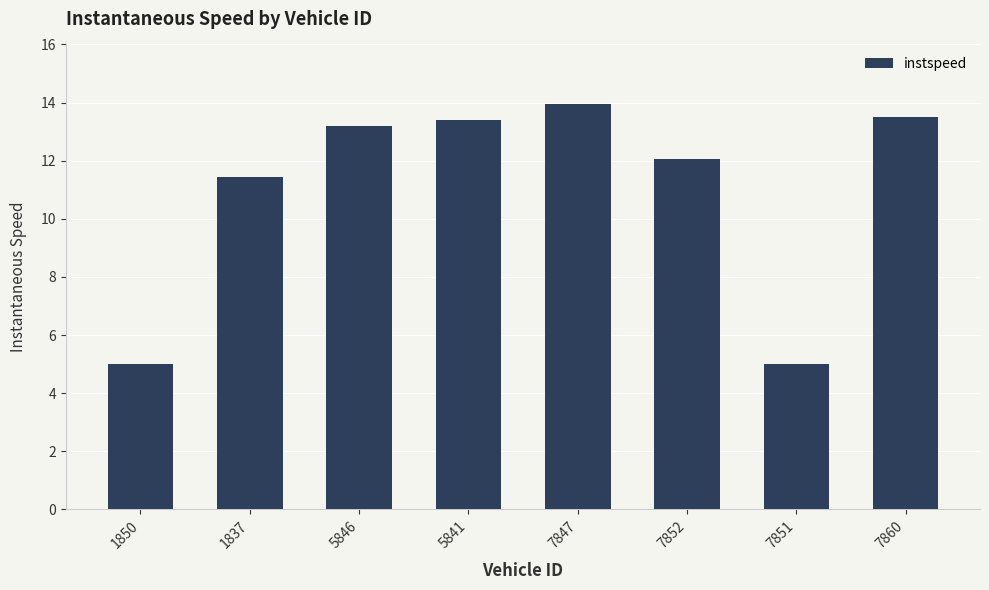

What is the minimum value shown in the chart?

5.0